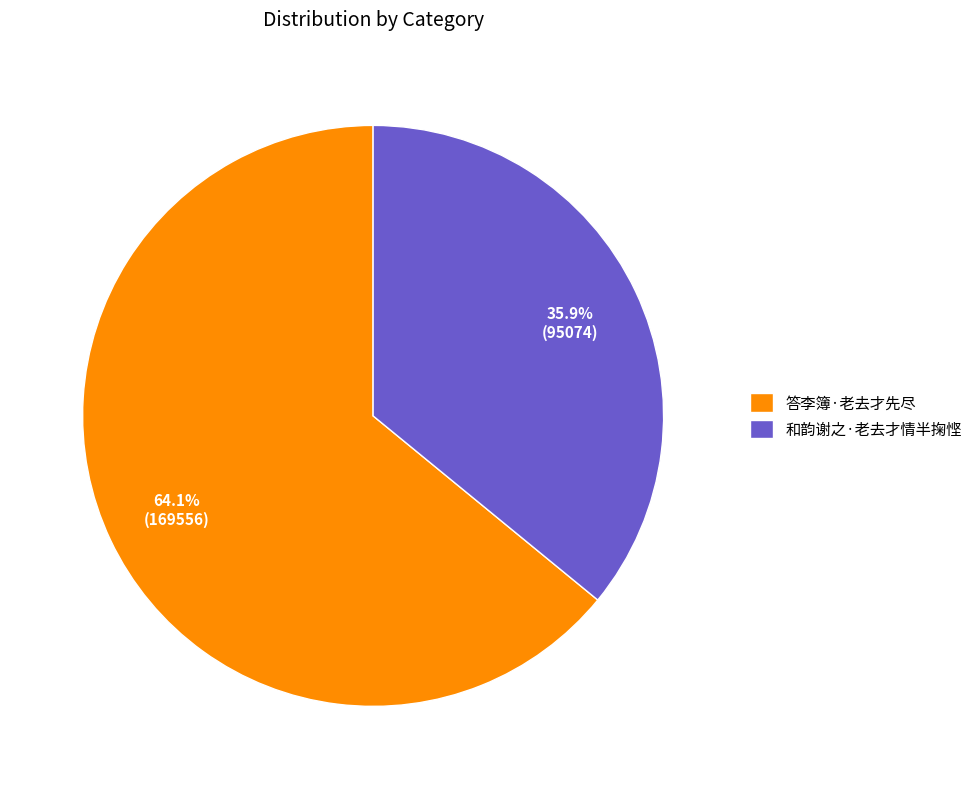

What percentage is the 和韵谢之·老去才情半掬悭 slice, to the nearest percent?

36%